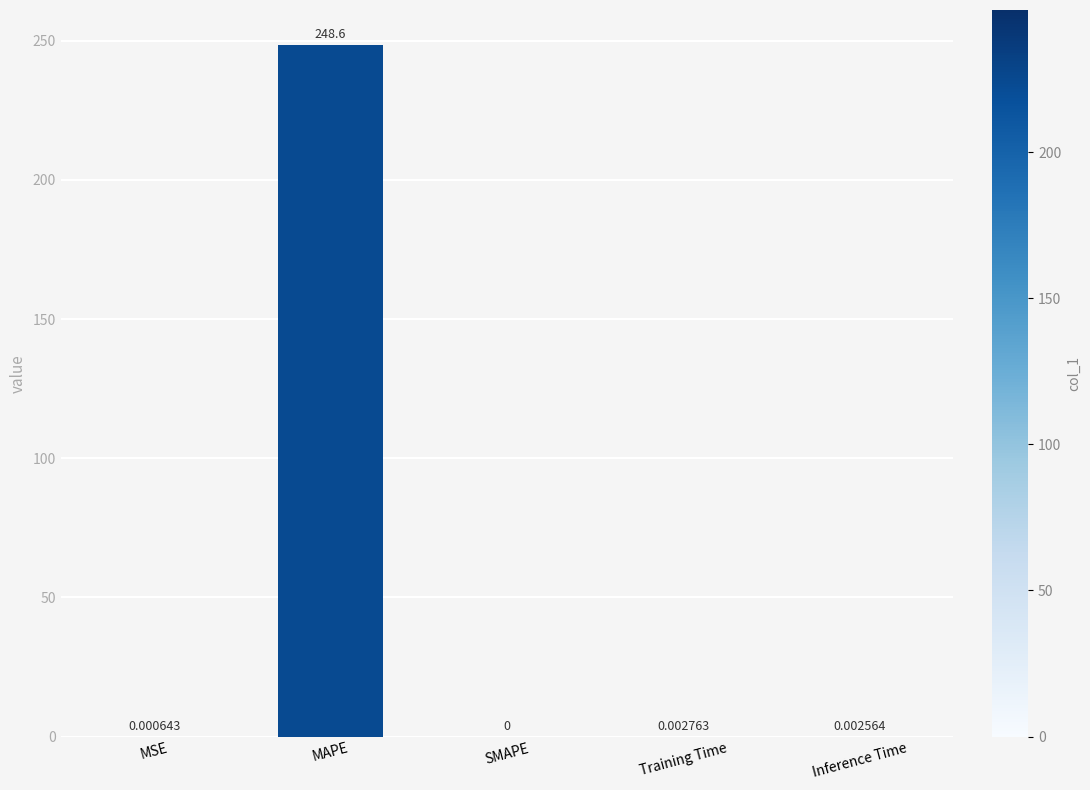

What is the sum of all values?

248.6